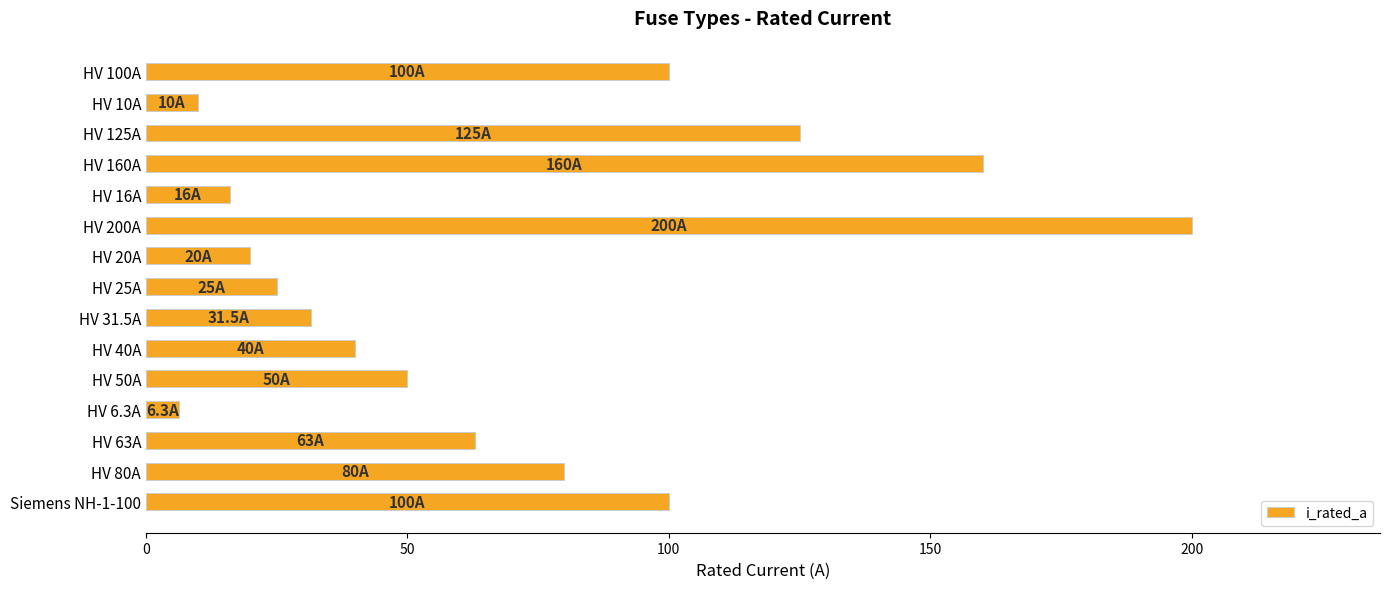

Which has a higher value, HV 10A or HV 125A?

HV 125A